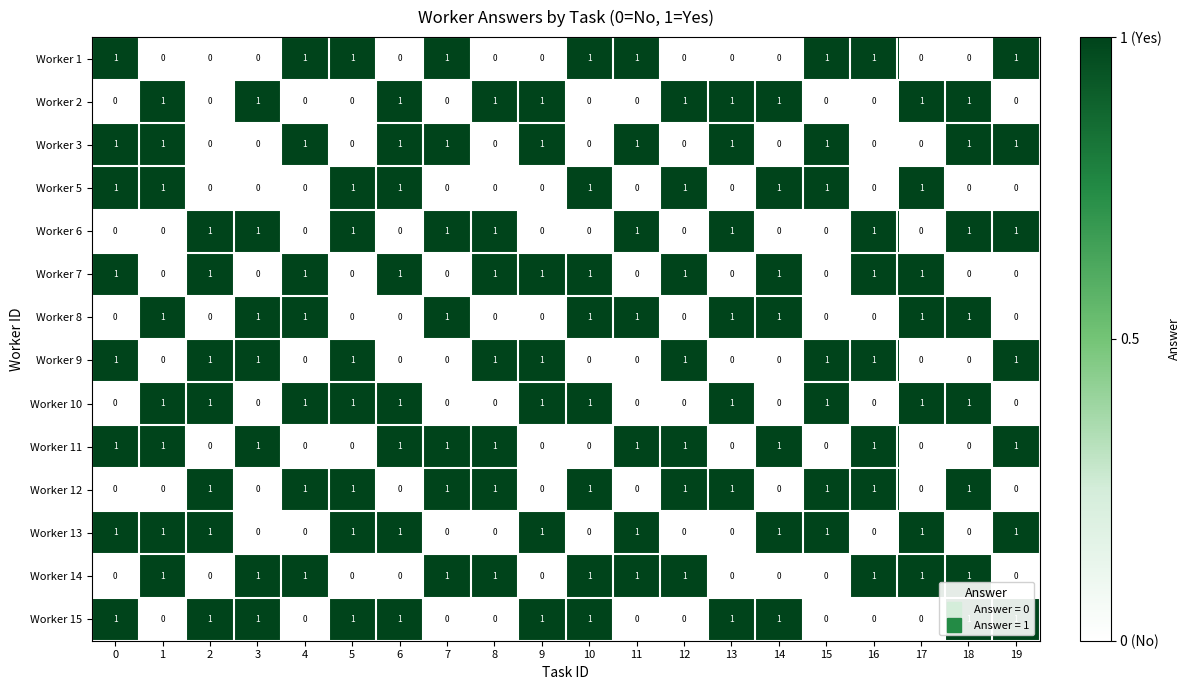

The value of Worker 7 at 7 is 0. True or false?

True